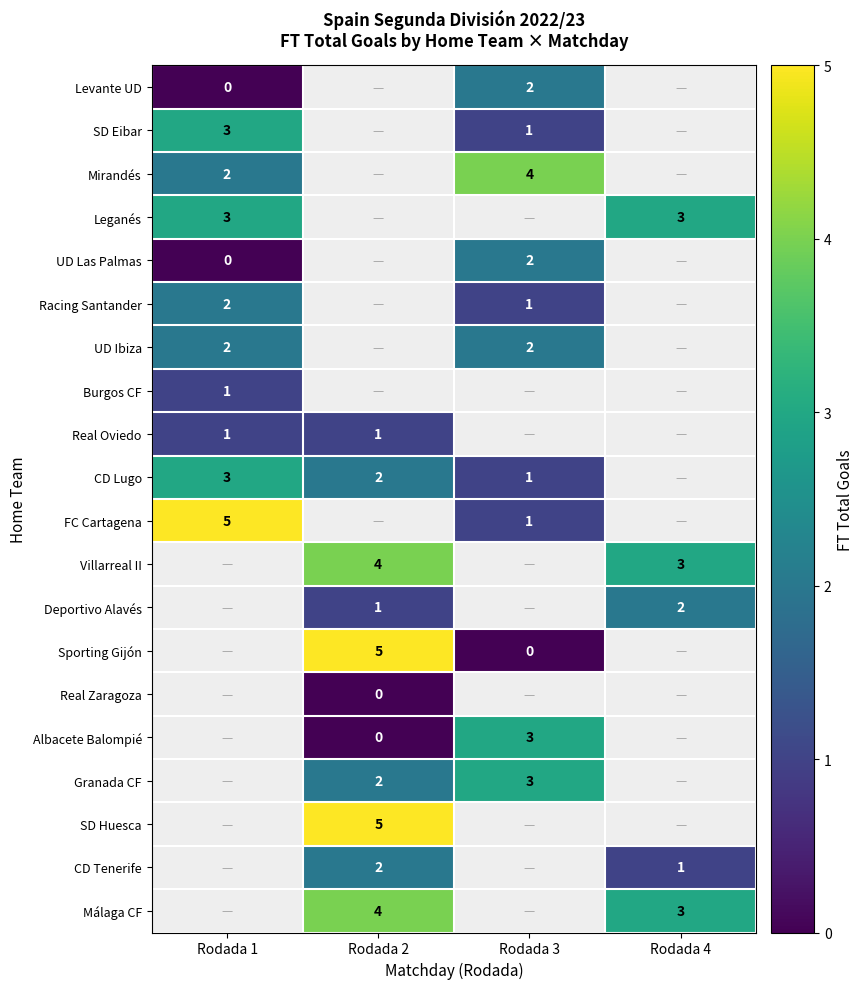

True or false: Deportivo Alavés has a value of 3 at Rodada 4.

False